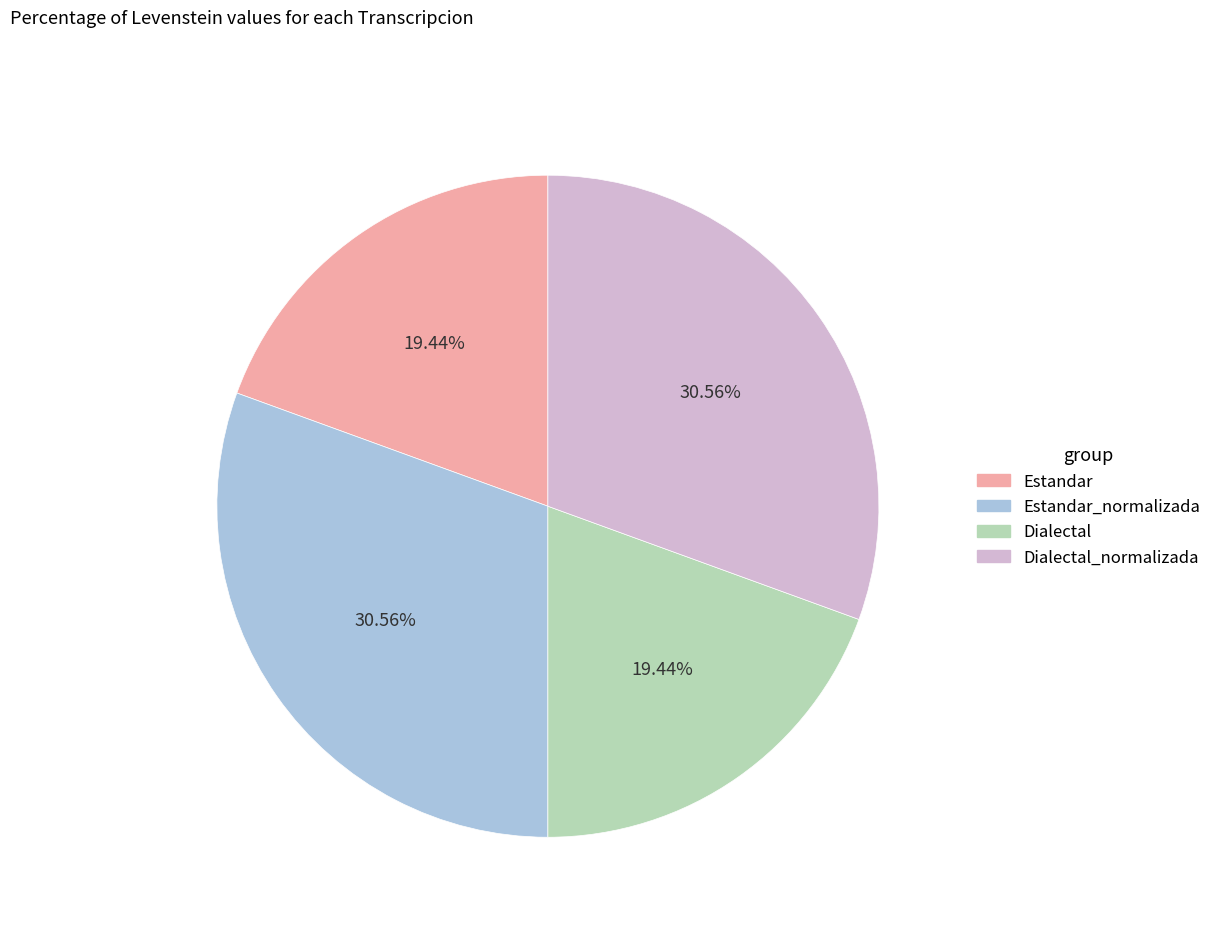

To the nearest percent, what is the difference between the Estandar_normalizada and Estandar slice percentages?

11%